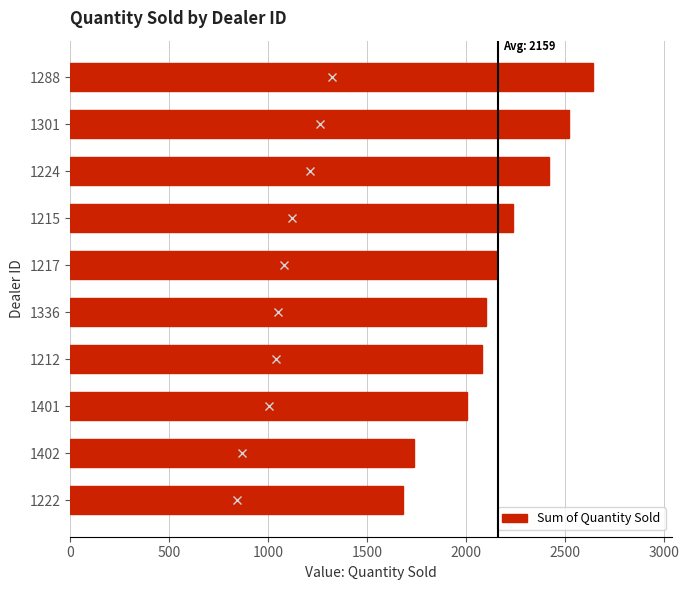

What is the difference between the maximum and minimum values?

961